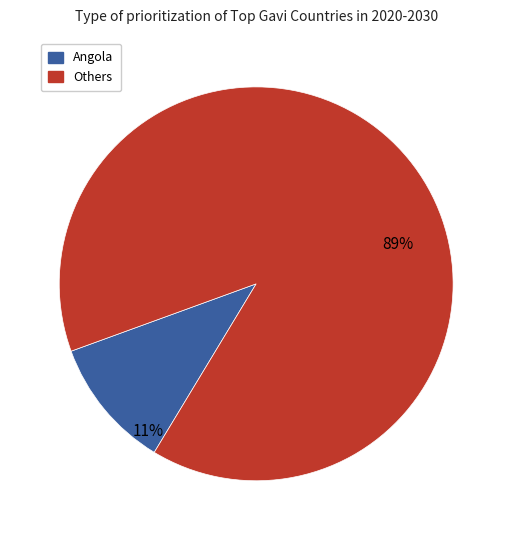

To the nearest percent, what is the average slice percentage?

50%